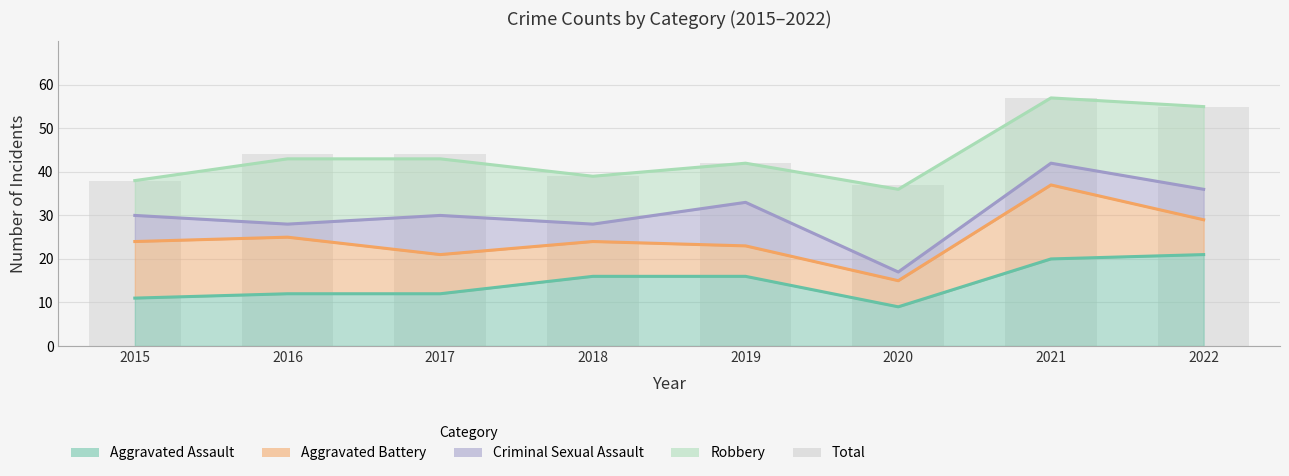

What is the sum of all values?

356